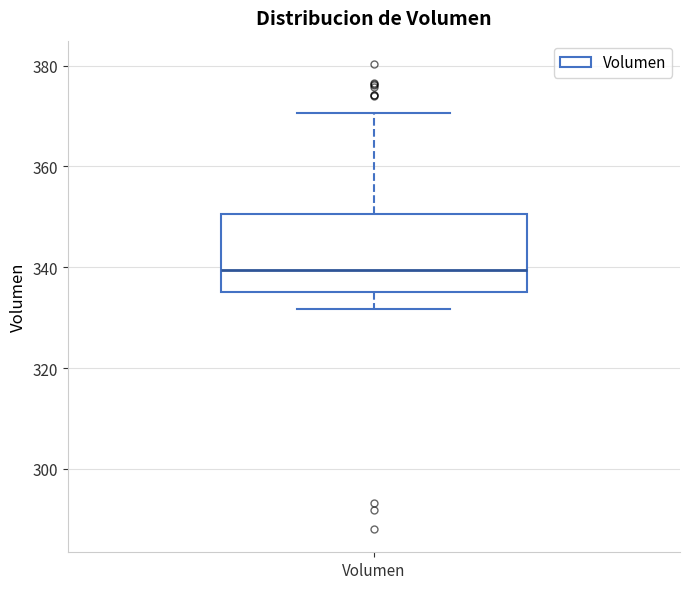

Read this box plot against the y-axis: the position of the median line, the range covered by the box, and the ends of both whiskers. The values are not printed on the chart, so give them approximately, as read against the axis.

median 340, box 336 to 350, whiskers 332 to 370